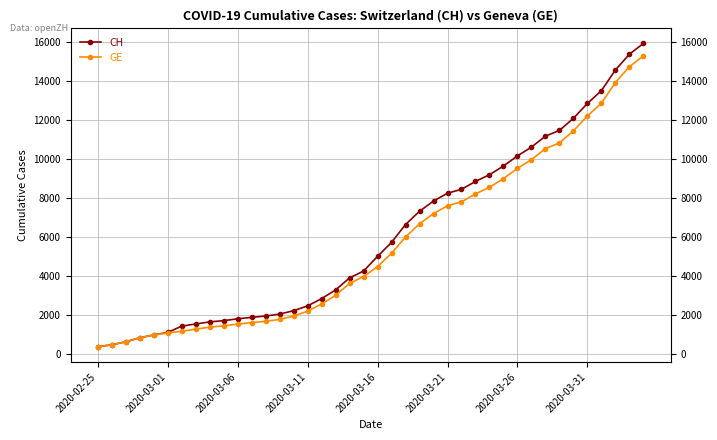

Rank the series by their maximum value, from lowest to highest.

GE, CH